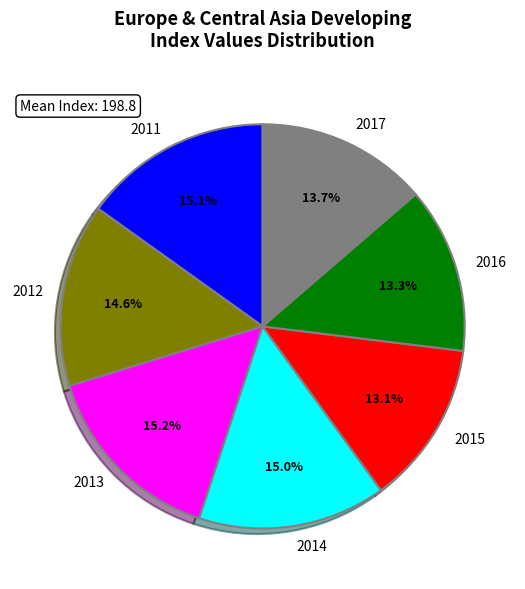

To the nearest percent, what is the combined percentage of 2013 and 2015?

28%